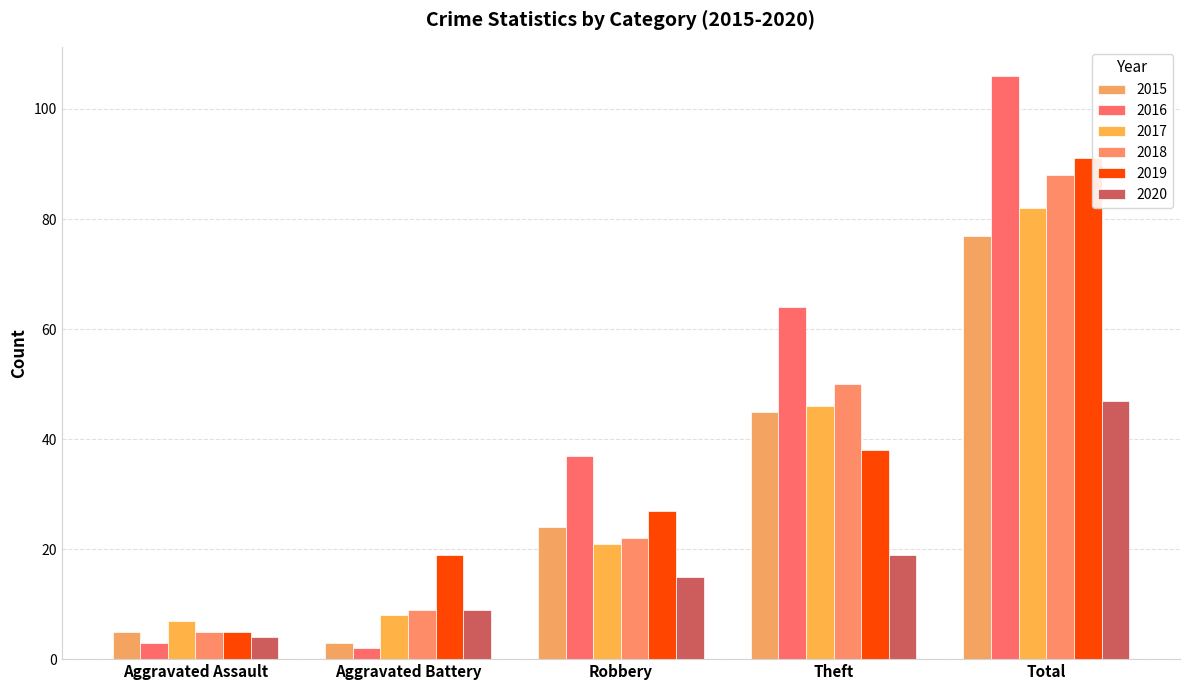

What is the difference between the second highest and second lowest values in the 2017 series?

38